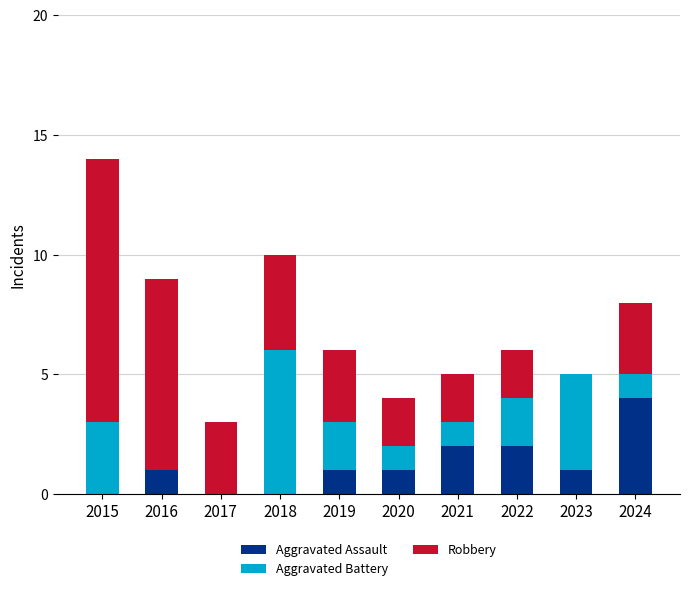

Which category has the highest value in the Aggravated Assault series?

2024